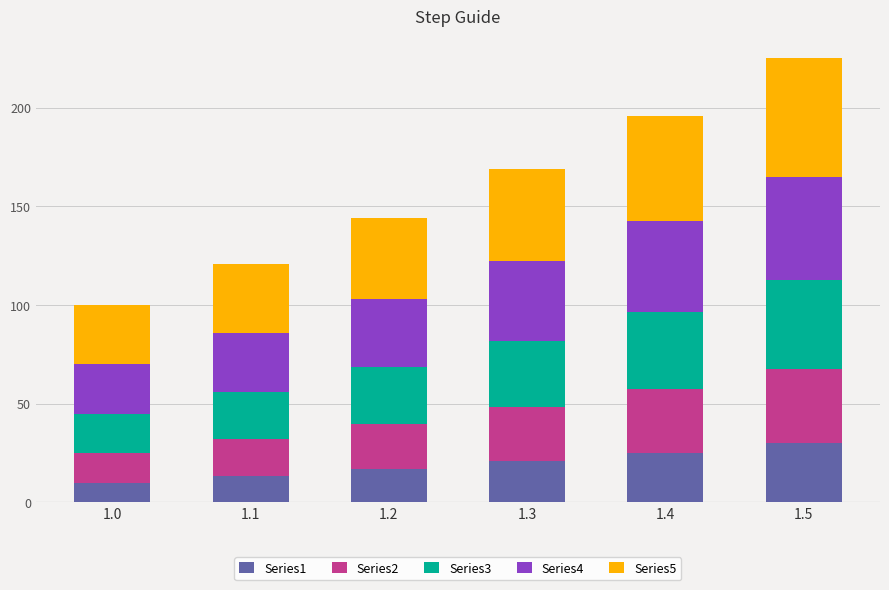

What is the maximum value for Series1?

30.0